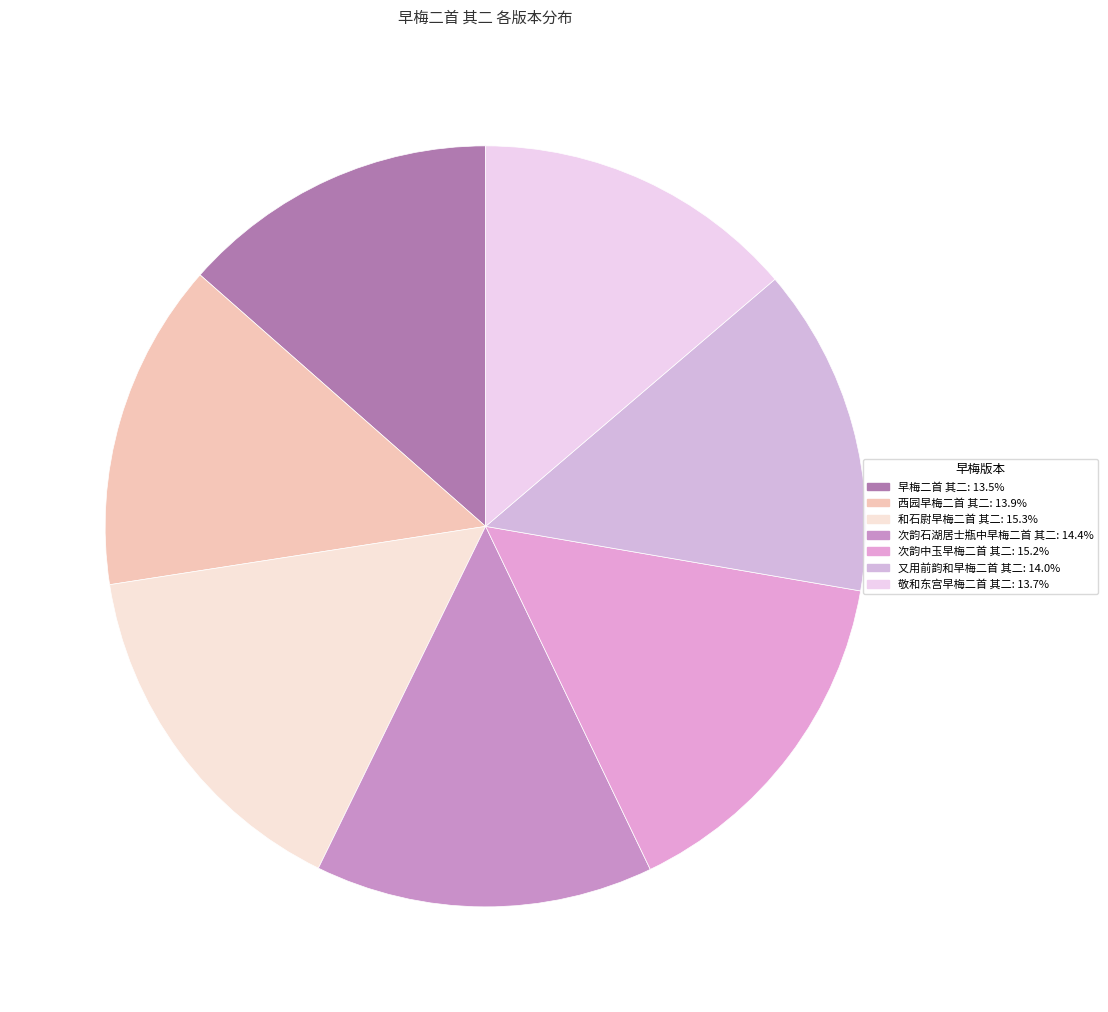

Count the number of slices in the pie.

7